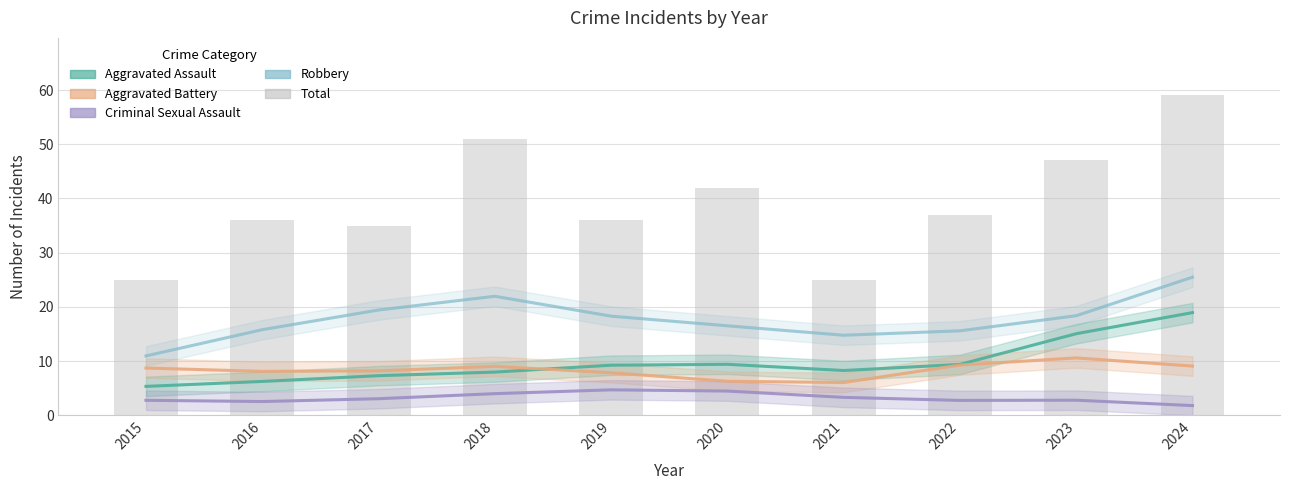

What is the difference between the highest and lowest values at 2017?

32.0